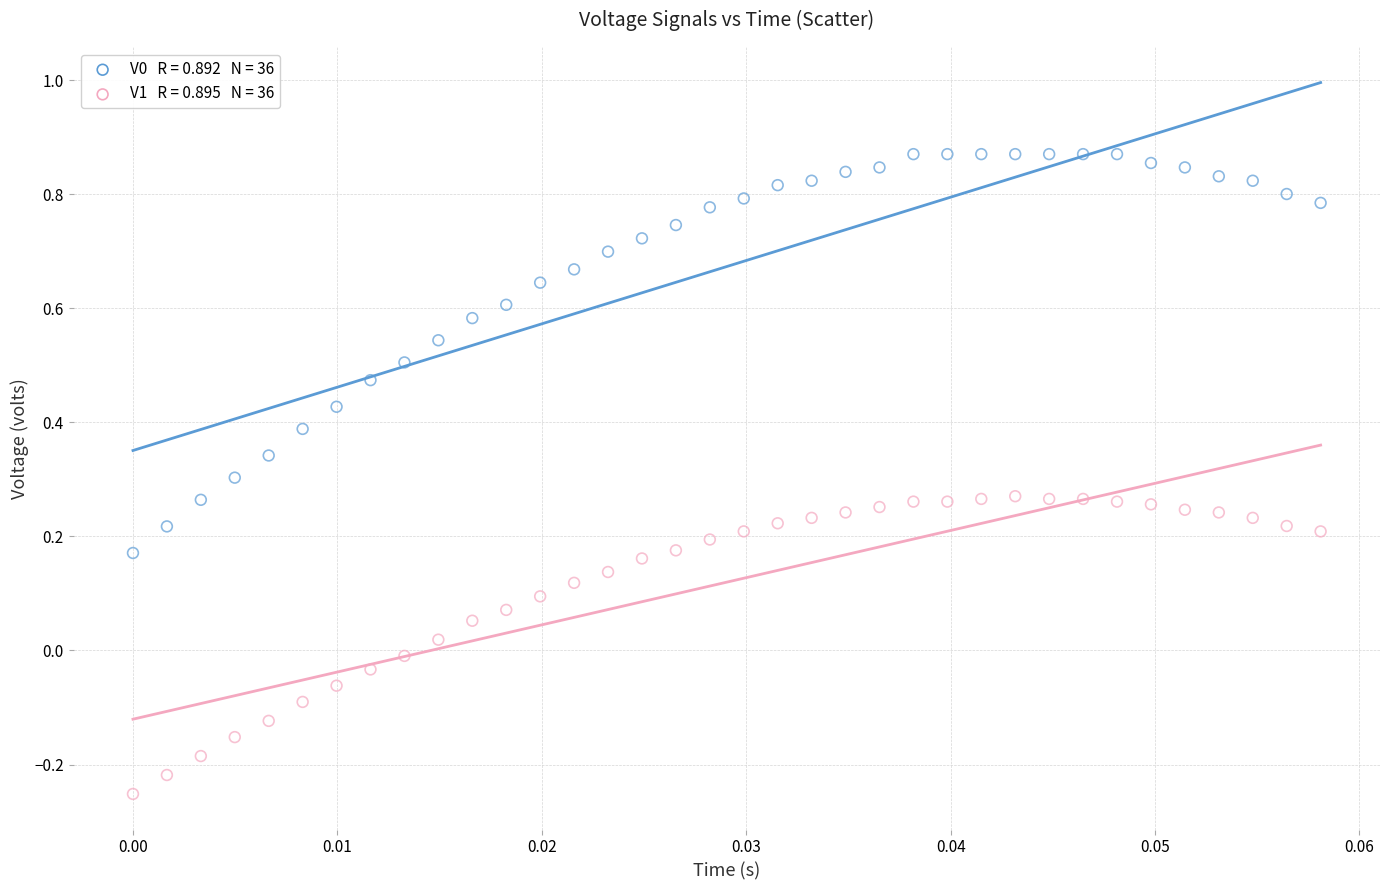

Across all data points, what is the range of Y values (max minus min)?

1.1